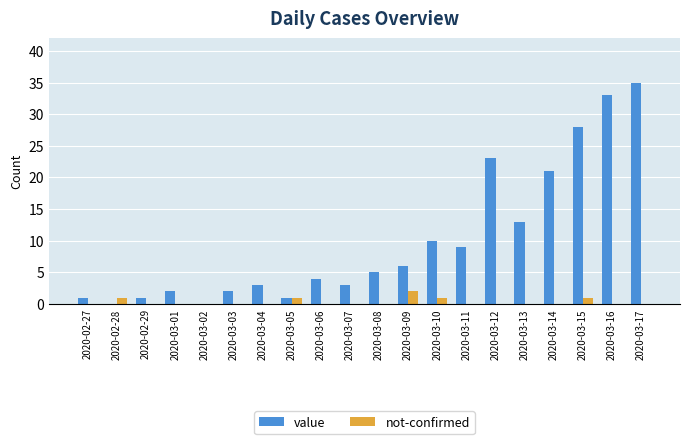

Reading left to right, extract all data points from this chart.

value: 1	0	1	2	0	2	3	1	4	3	5	6	10	9	23	13	21	28	33	35
not-confirmed: 0	1	0	0	0	0	0	1	0	0	0	2	1	0	0	0	0	1	0	0